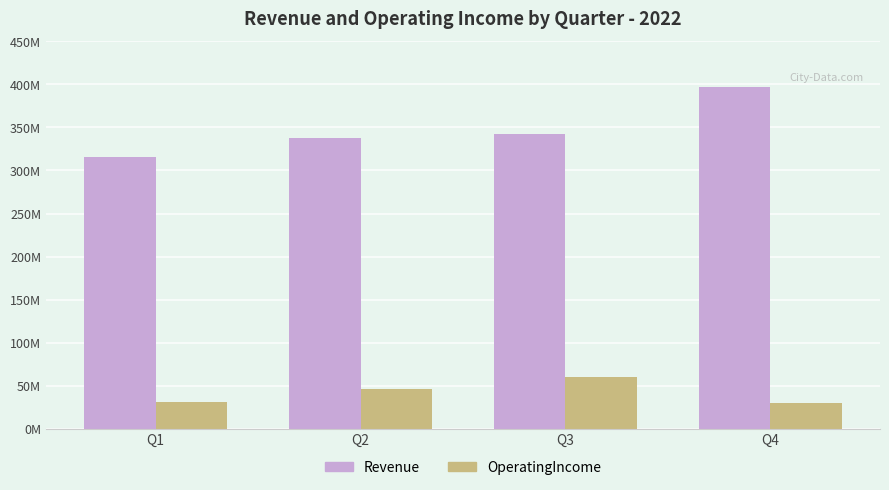

Are the bars grouped side by side (vs. stacked)?

Yes